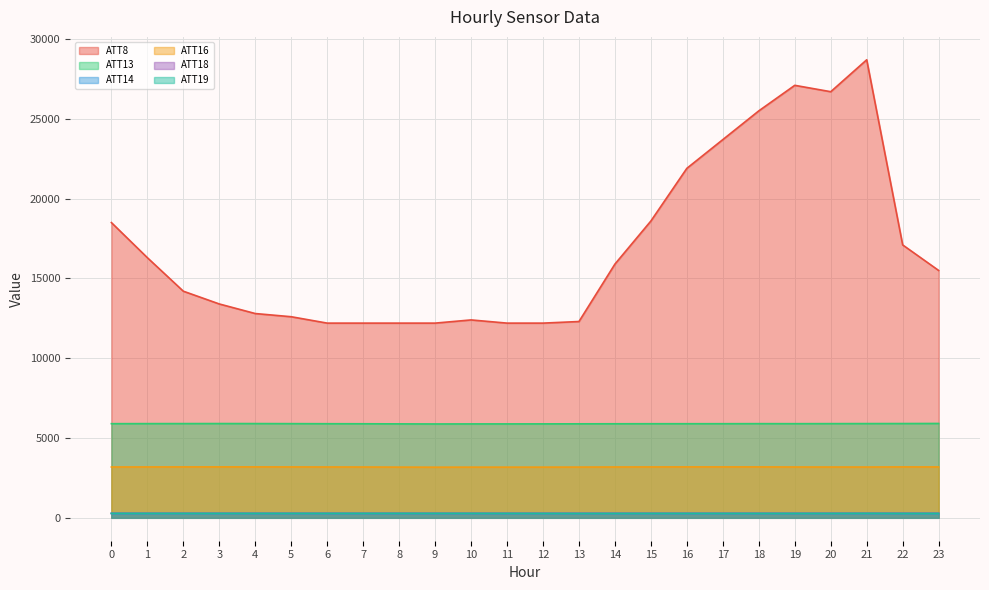

Reading left to right, what are all the values shown in this chart?

ATT8: 0=18500.0	1=16300.0	2=14200.0	3=13400.0	4=12800.0	5=12600.0	6=12200.0	7=12200.0	8=12200.0	9=12200.0	10=12400.0	11=12200.0	12=12200.0	13=12300.0	14=15900.0	15=18600.0	16=21900.0	17=23700.0	18=25500.0	19=27100.0	20=26700.0	21=28700.0	22=17100.0	23=15500.0
ATT13: 0=5898.9	1=5902.6	2=5904.7	3=5906.8	4=5905.4	5=5901.3	6=5896.2	7=5893.3	8=5886.5	9=5880.9	10=5884.4	11=5884.8	12=5886.2	13=5890.2	14=5893.0	15=5895.8	16=5896.3	17=5897.5	18=5900.4	19=5899.1	20=5901.9	21=5904.9	22=5907.3	23=5912.1
ATT14: 0=267.5	1=267.7	2=267.8	3=268.0	4=268.1	5=267.9	6=267.7	7=267.8	8=267.8	9=267.5	10=267.8	11=267.7	12=267.7	13=267.7	14=267.5	15=267.5	16=267.5	17=267.8	18=267.9	19=268.0	20=268.5	21=267.9	22=267.0	23=266.8
ATT16: 0=3184.9	1=3188.0	2=3190.5	3=3192.0	4=3191.0	5=3189.1	6=3185.6	7=3183.7	8=3177.3	9=3172.3	10=3175.8	11=3176.1	12=3176.1	13=3179.7	14=3185.2	15=3189.1	16=3191.2	17=3190.9	18=3190.4	19=3184.8	20=3183.2	21=3182.6	22=3190.5	23=3188.1
ATT18: 0=282.2	1=282.7	2=282.6	3=282.3	4=281.7	5=281.3	6=281.0	7=280.8	8=280.6	9=280.5	10=280.9	11=281.2	12=281.3	13=281.9	14=281.8	15=281.8	16=281.7	17=281.8	18=281.8	19=281.7	20=282.1	21=282.8	22=283.9	23=284.3
ATT19: 0=279.4	1=278.1	2=278.1	3=278.0	4=278.5	5=278.7	6=278.6	7=279.0	8=279.4	9=279.0	10=279.1	11=277.7	12=276.3	13=273.9	14=275.2	15=277.0	16=277.3	17=277.4	18=276.2	19=276.5	20=277.0	21=281.2	22=275.7	23=276.1